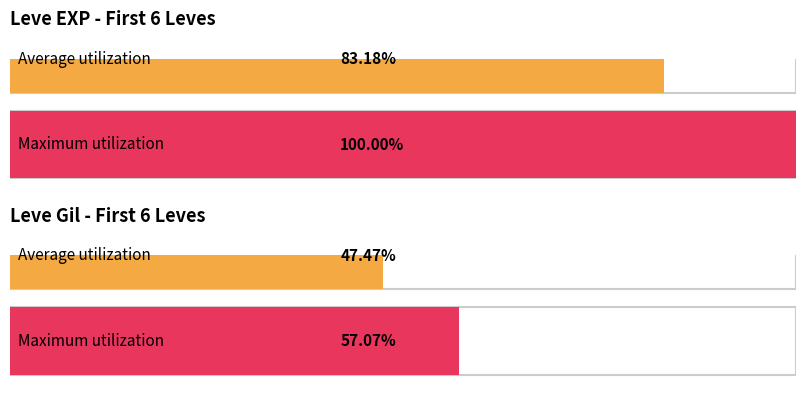

How many distinct data groups are displayed?

2